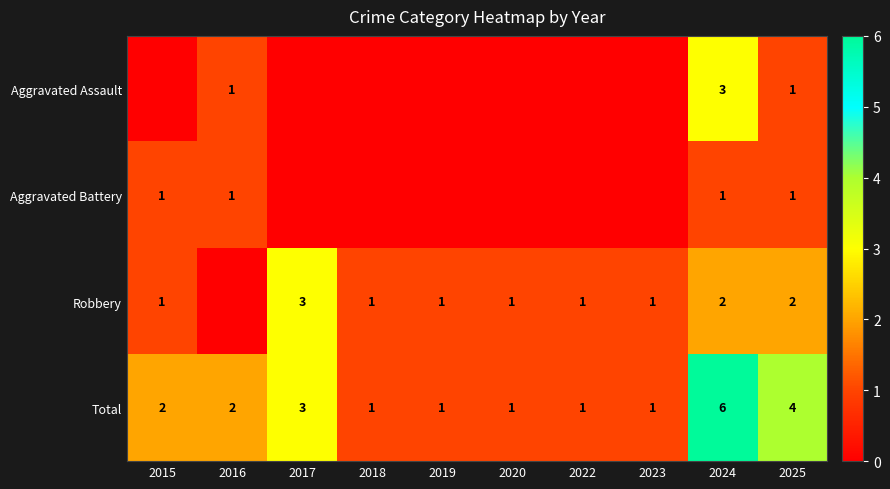

Is the value of Total at 2025 greater than the value of Robbery at 2025?

Yes